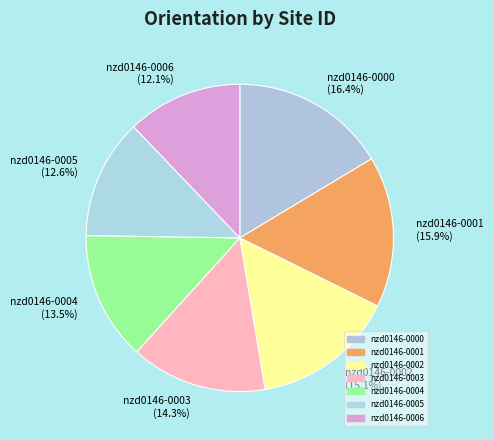

Do nzd0146-0005 and nzd0146-0003 together represent more than half of the pie?

No